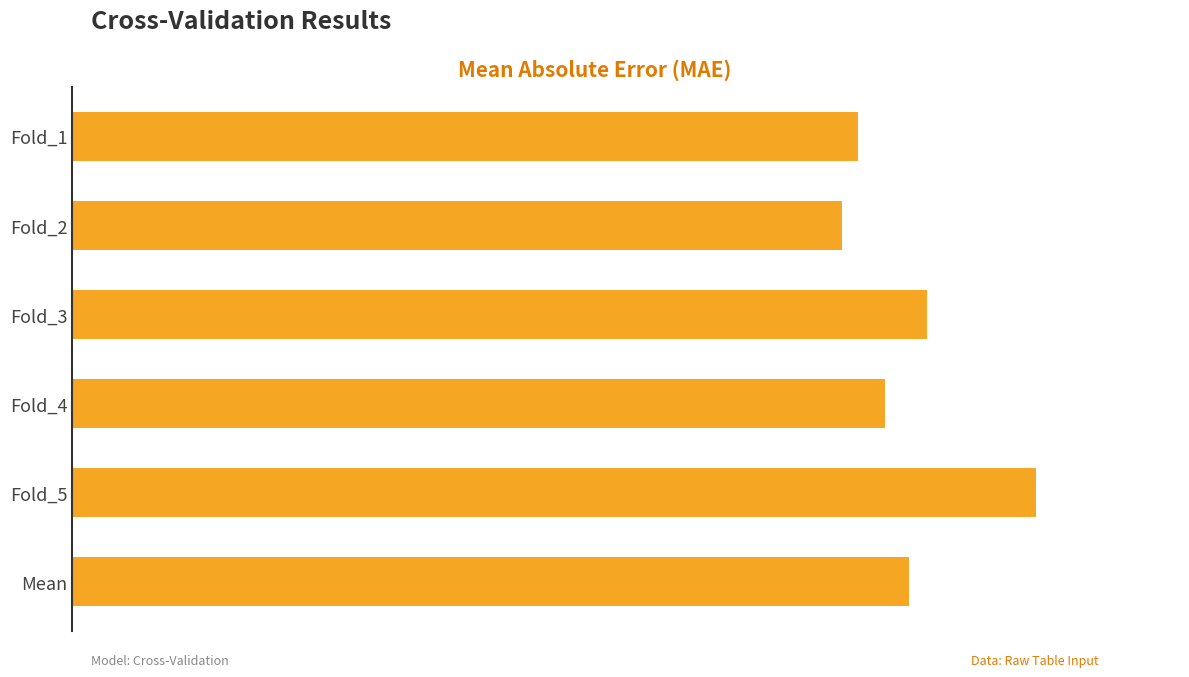

Rank the categories by value from lowest to highest.

Fold_2, Fold_1, Fold_4, Mean, Fold_3, Fold_5